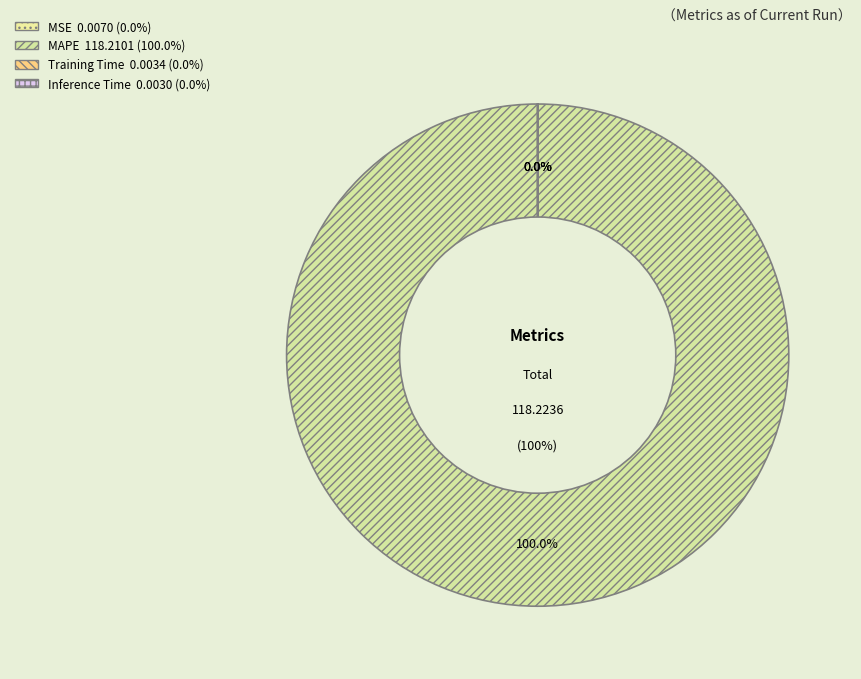

What percentage is NOT represented by Inference Time?

100.0%